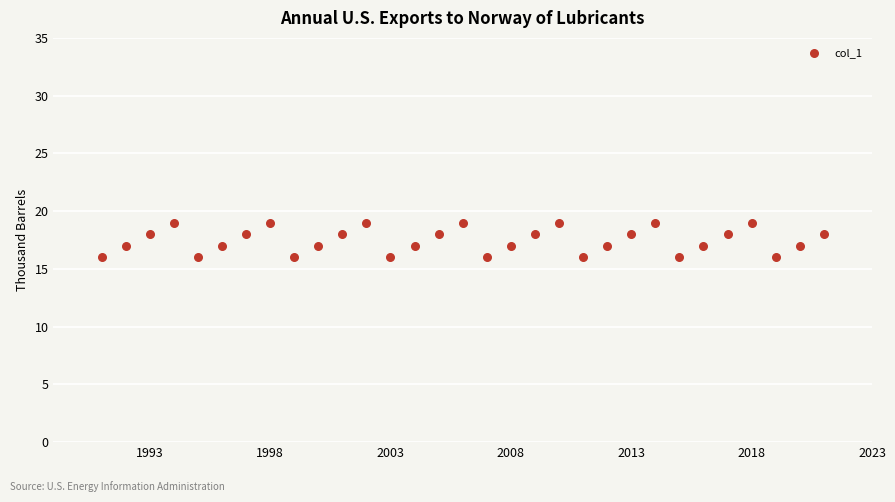

What is the range of X values (max minus min)?

30